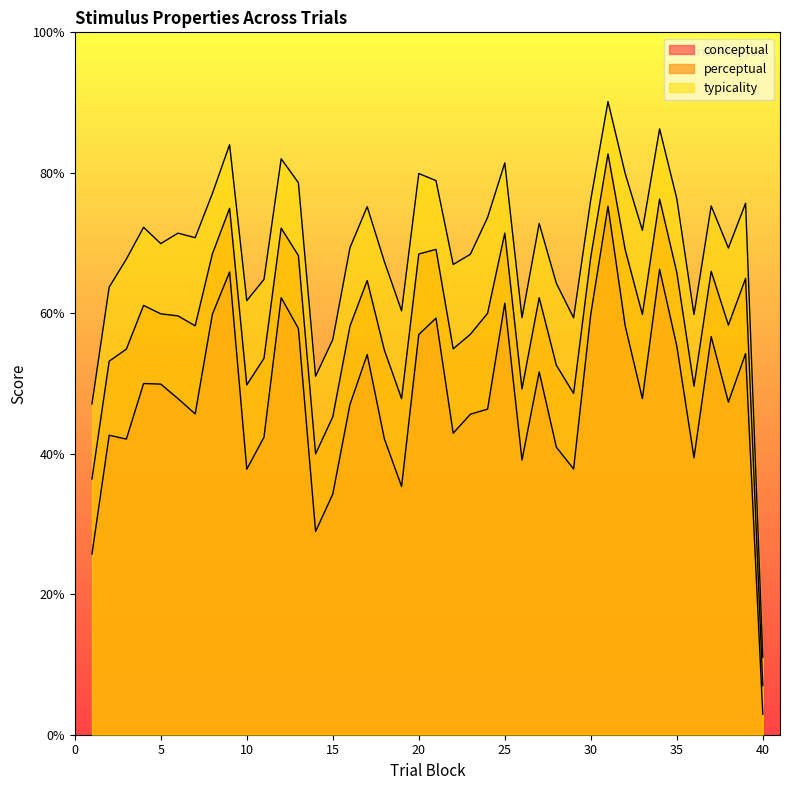

Is the value of perceptual at 12 greater than the value of typicality at 16?

Yes